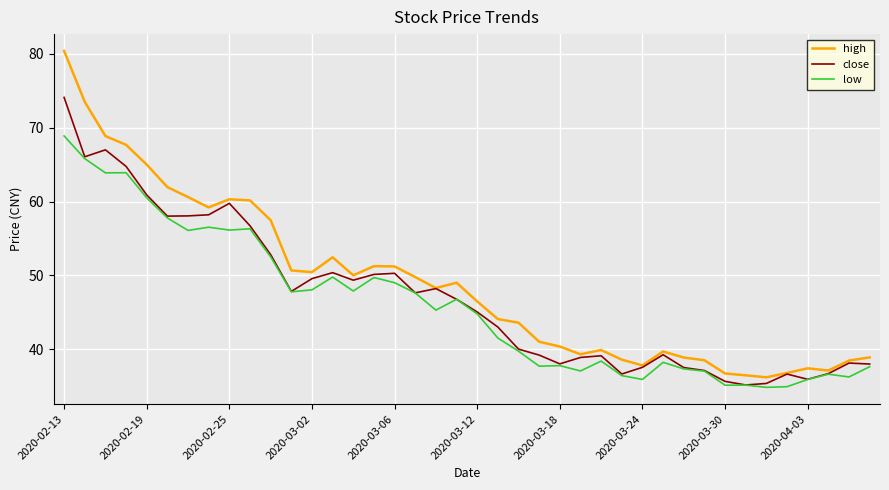

Which series has the widest spread of values?

high